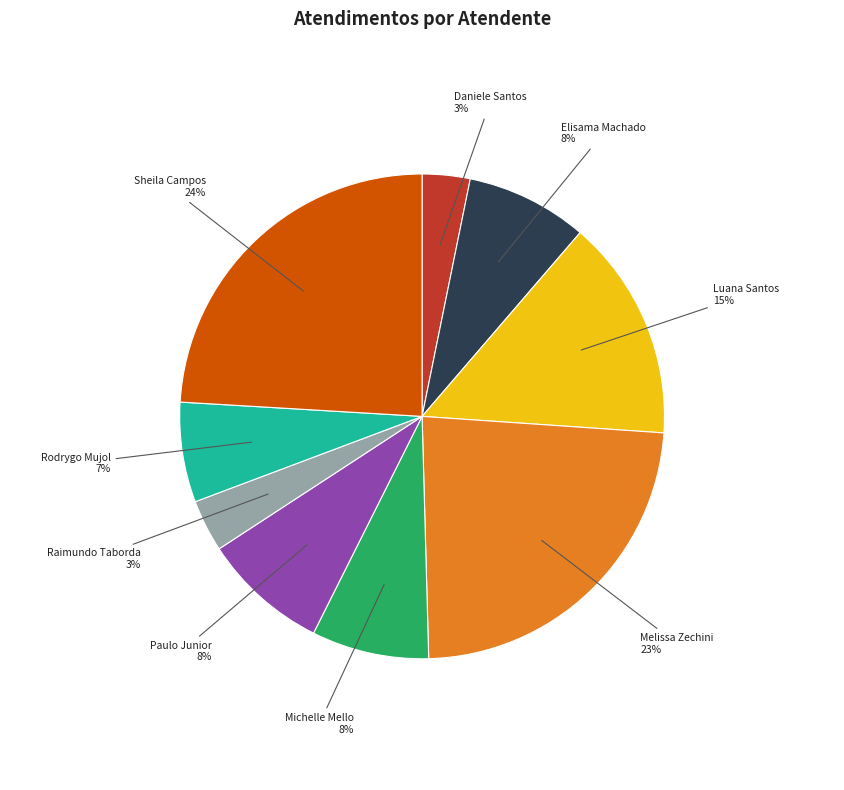

To the nearest percent, what is the difference between the largest and smallest slice percentages?

21%